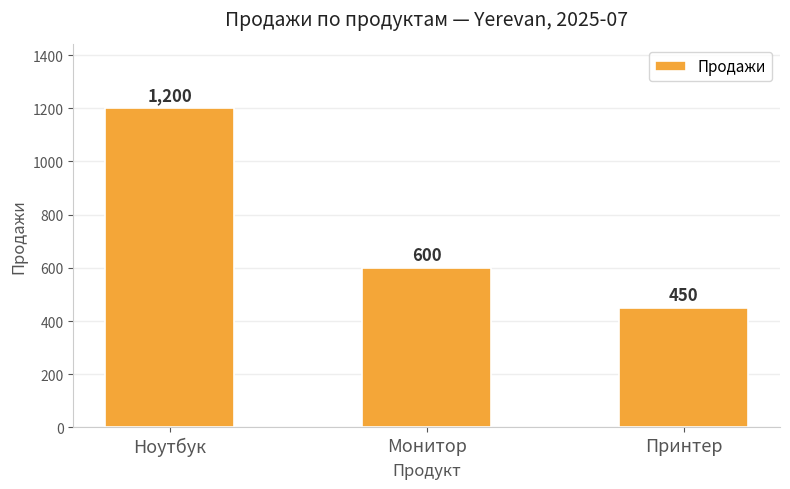

How many bars are there in total?

3